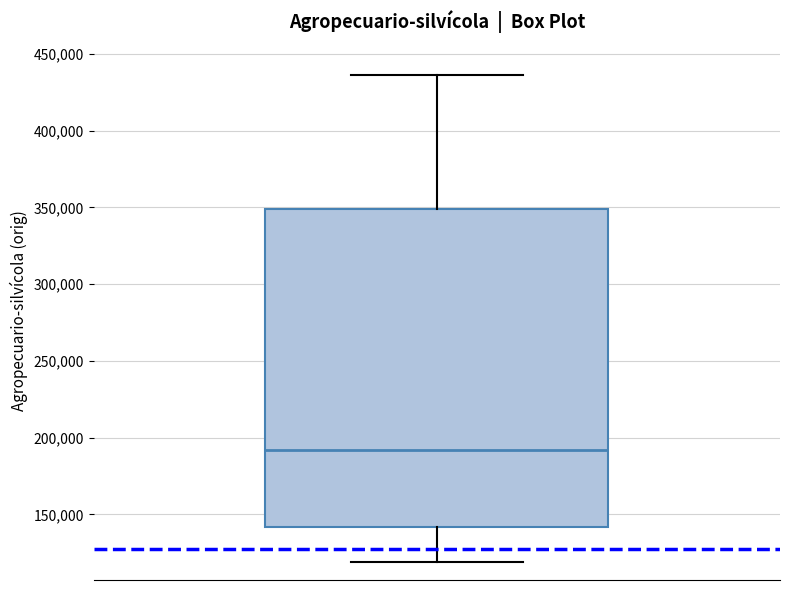

Where is the lower edge of the box on the y-axis? The values are not printed on the chart, so give them approximately, as read against the axis.

140000